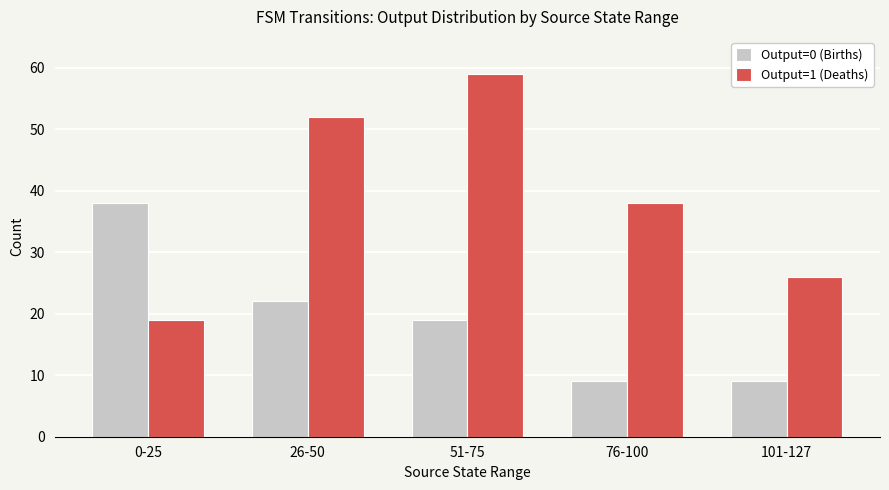

Which series has the largest total across all categories?

Output=1 (Deaths)